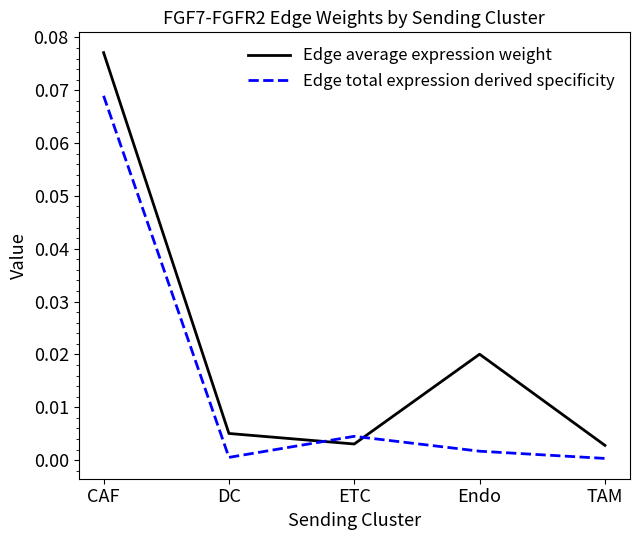

At which category does the chart reach its peak across all series?

CAF